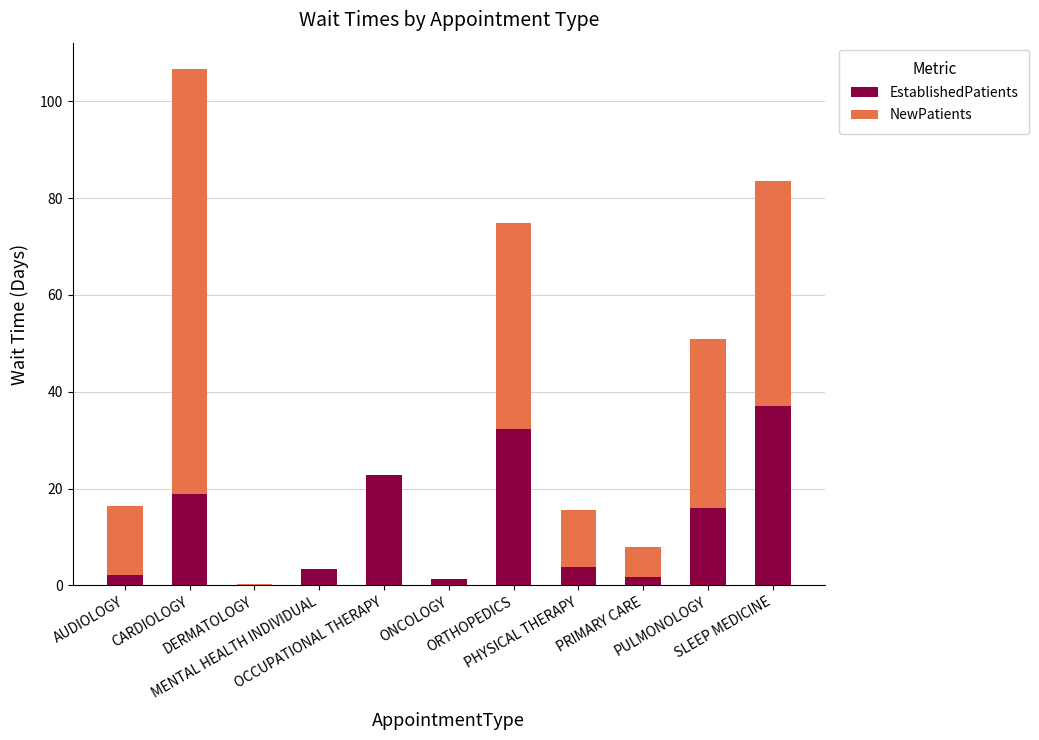

How many distinct data groups are displayed?

2